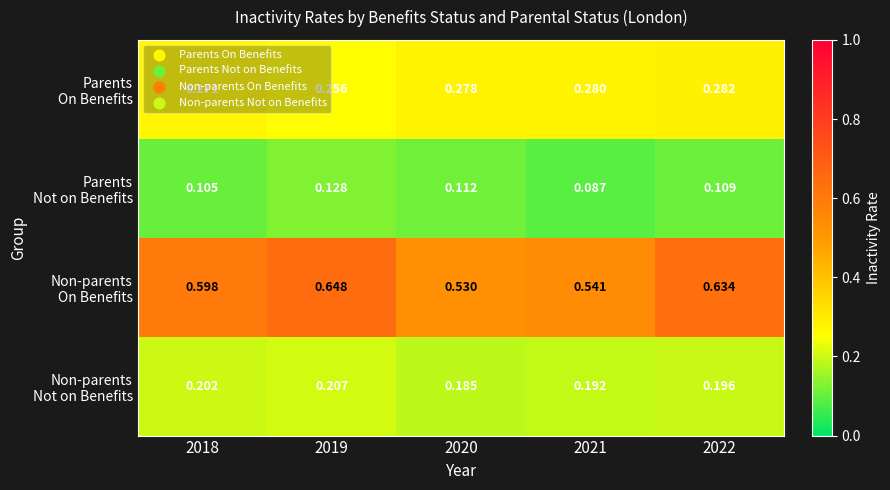

What is the total value across all series at 2019?

1.2